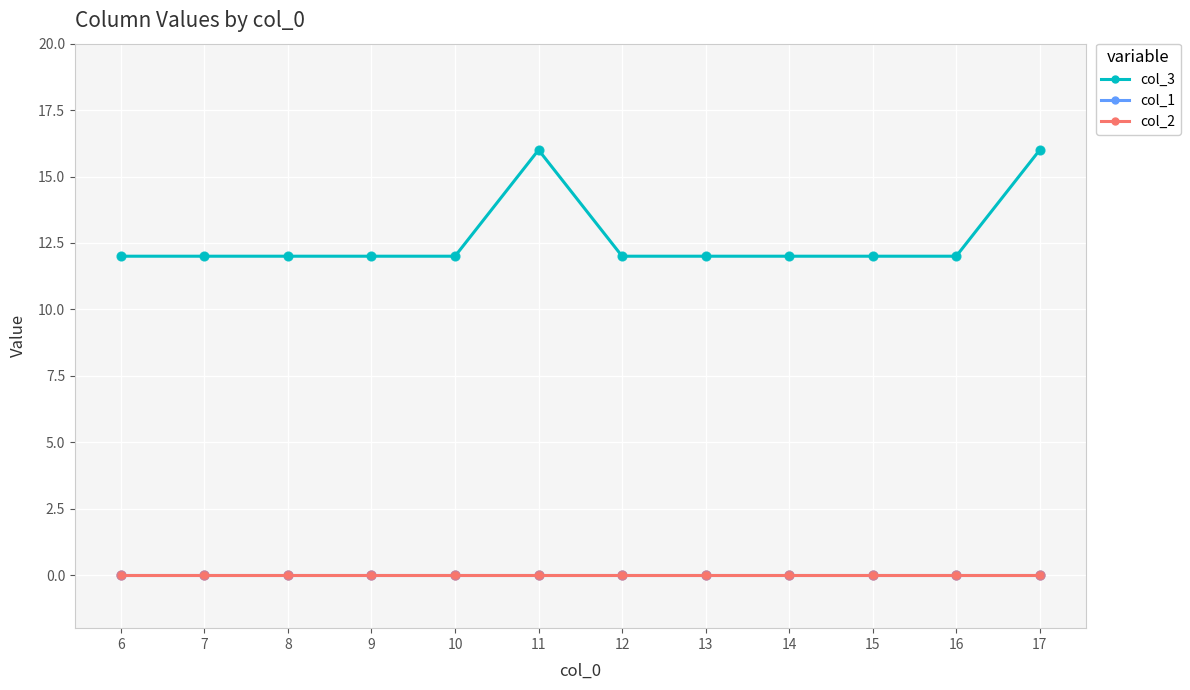

At how many categories does at least one series exceed 3?

12